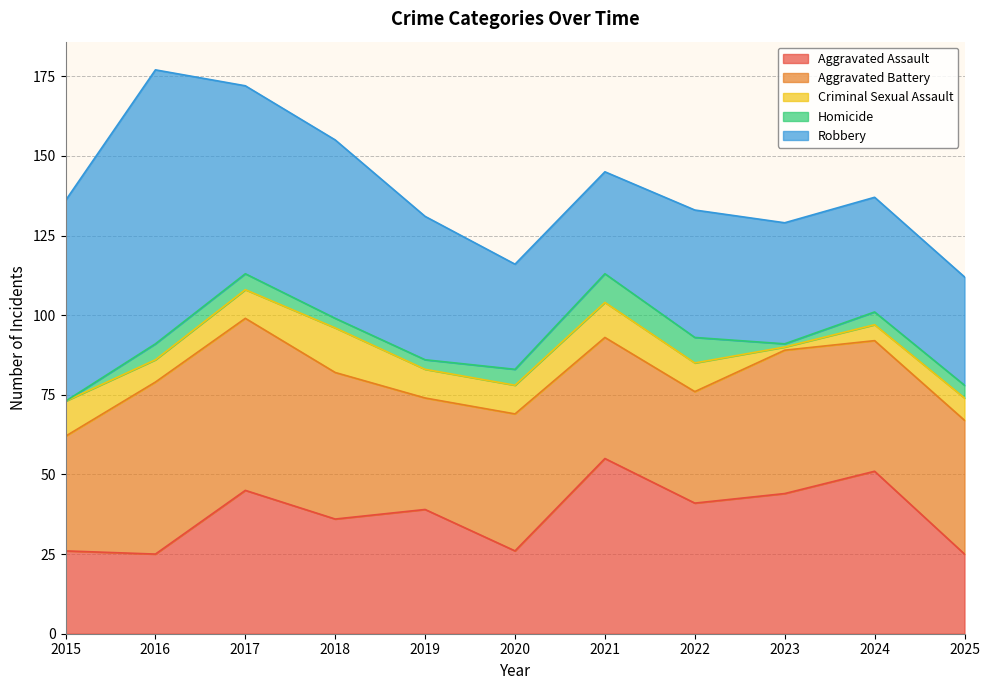

Where is the first local maximum for Robbery?

2016